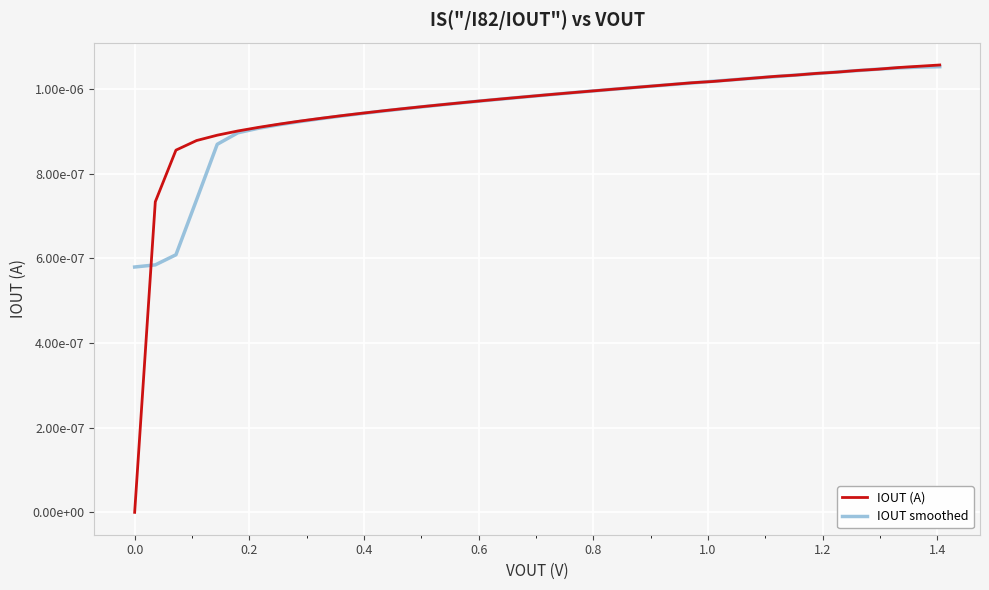

Which series has the widest spread of values?

IOUT (A)